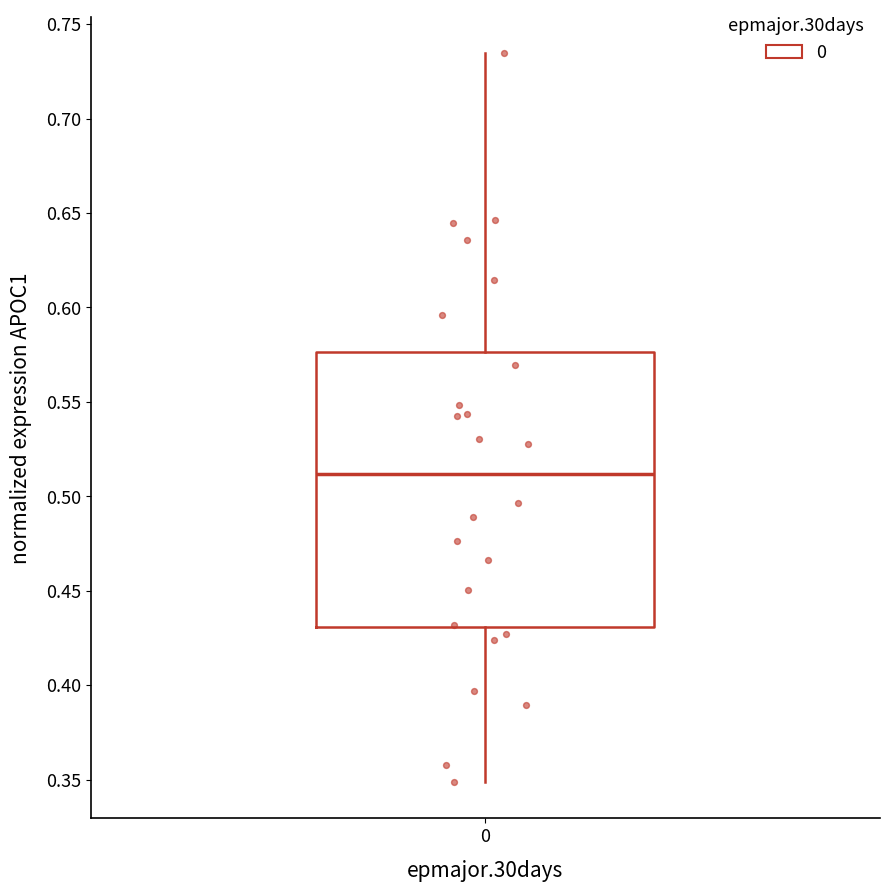

Where is the upper edge of the box at x = 0 on the y-axis? The values are not printed on the chart, so give them approximately, as read against the axis.

0.575